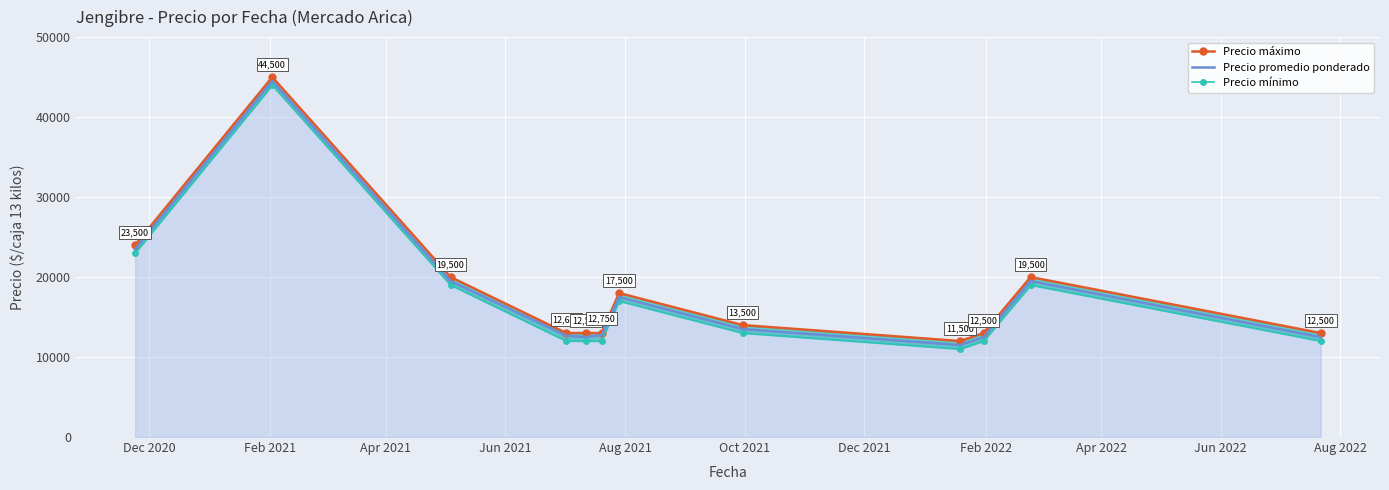

How many distinct data groups are displayed?

3